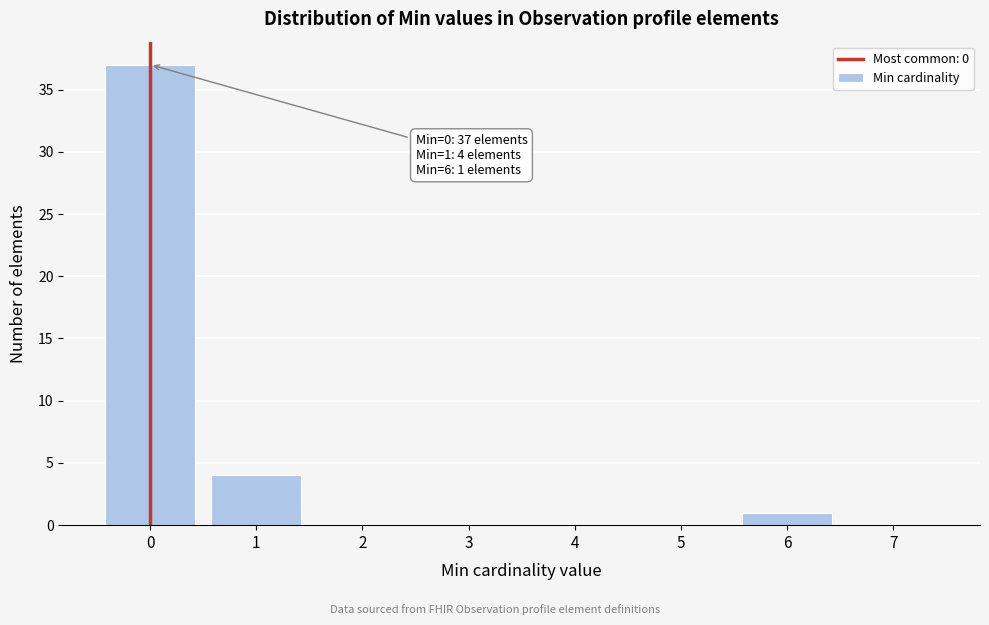

Over which range of the x-axis is the bar tallest?

-0.5 to 0.5